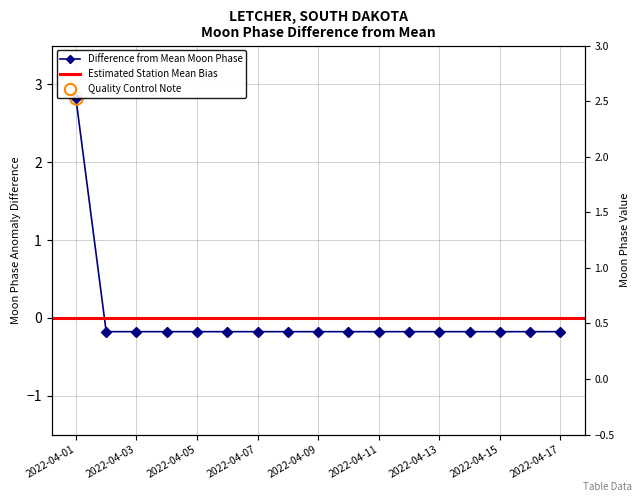

How many values are below 0?

16